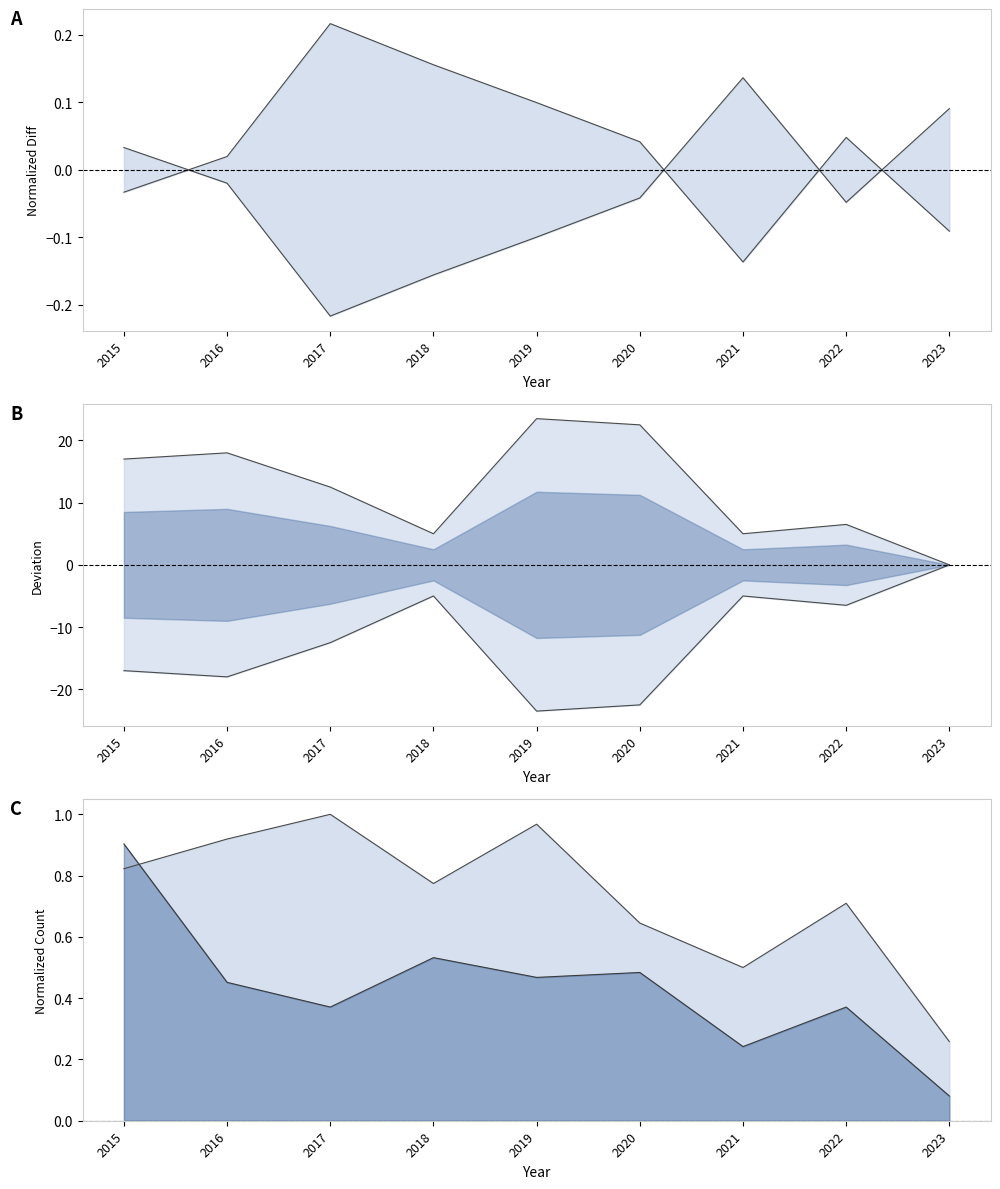

How many lines are shown in the chart?

6